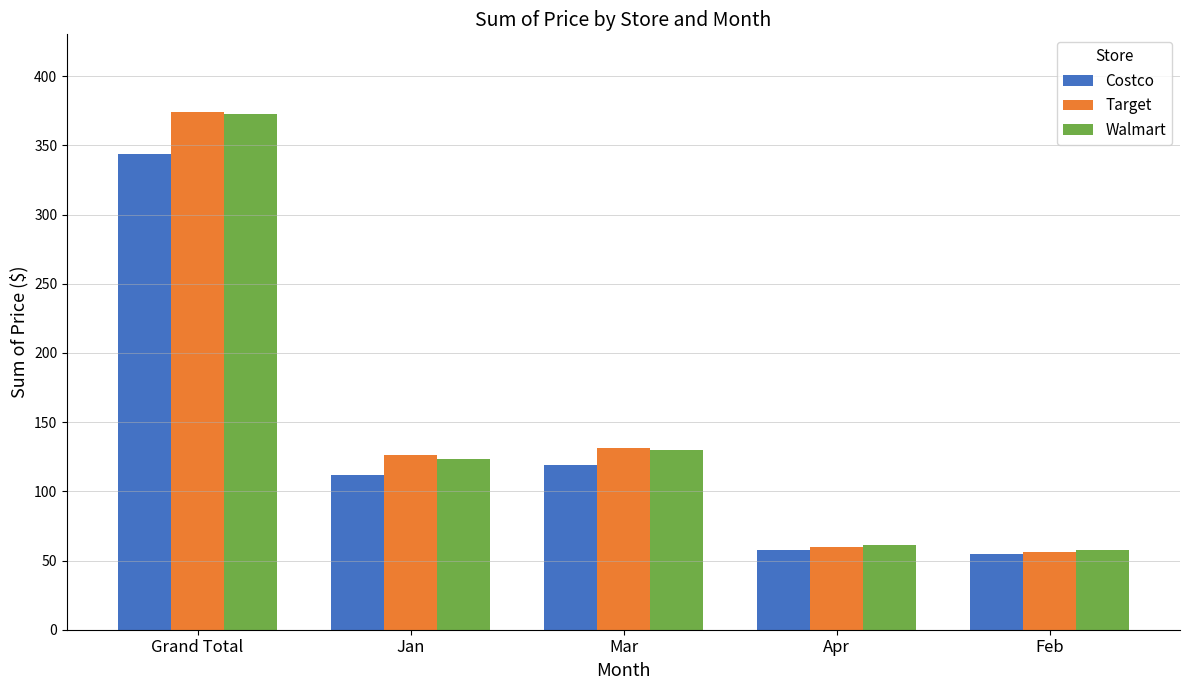

Reading left to right, what are all the values shown in this chart?

Costco: Grand Total=343.7	Jan=111.9	Mar=119.4	Apr=57.7	Feb=54.7
Target: Grand Total=374.2	Jan=126.3	Mar=131.6	Apr=59.7	Feb=56.5
Walmart: Grand Total=372.6	Jan=123.6	Mar=129.9	Apr=61.1	Feb=57.8